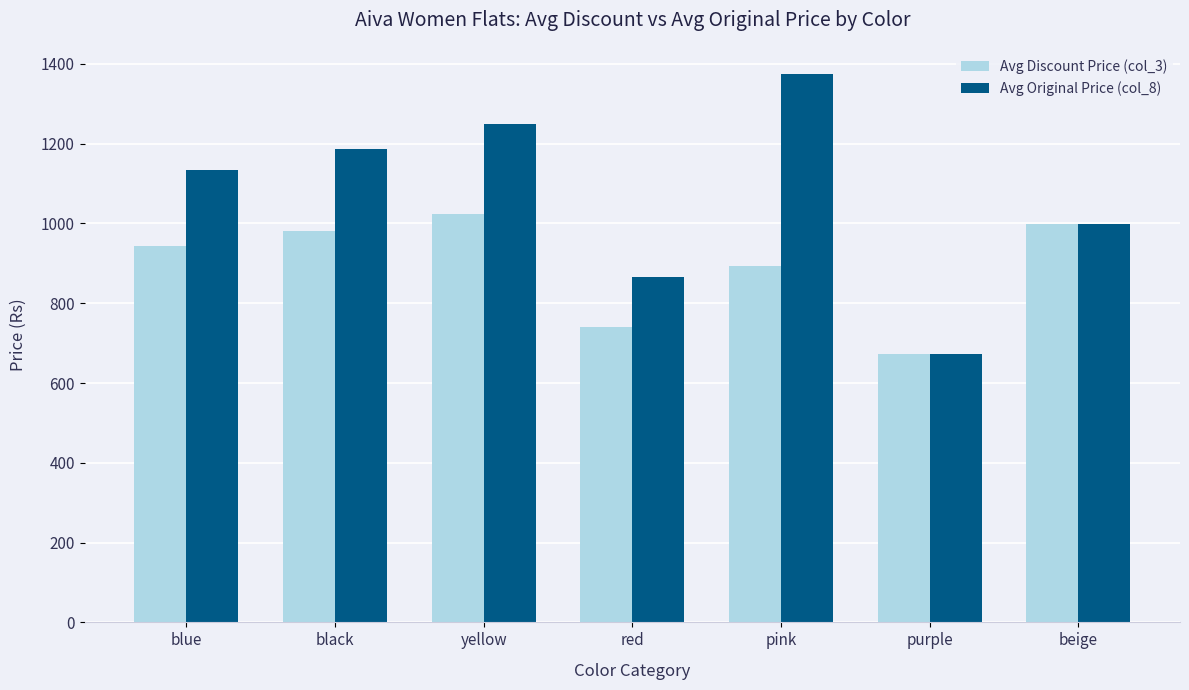

Which label corresponds to the smallest value in the chart?

purple